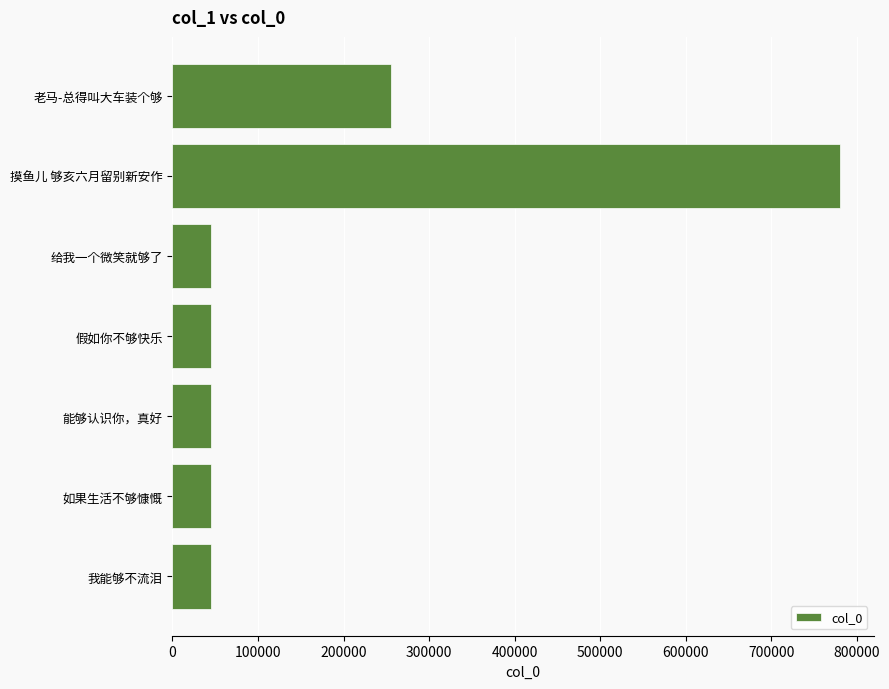

True or false: the data shows 255521 at 老马-总得叫大车装个够.

True